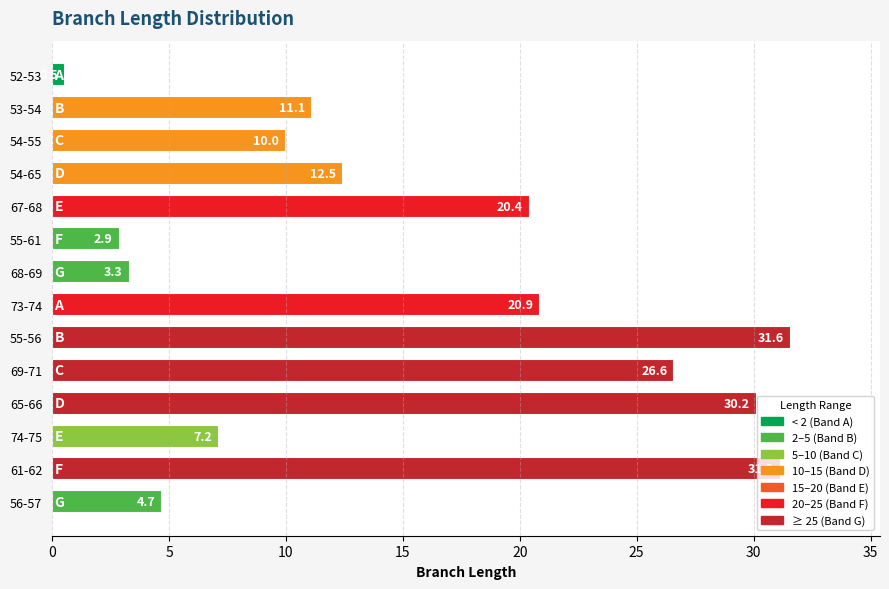

Are the bars horizontal?

Yes